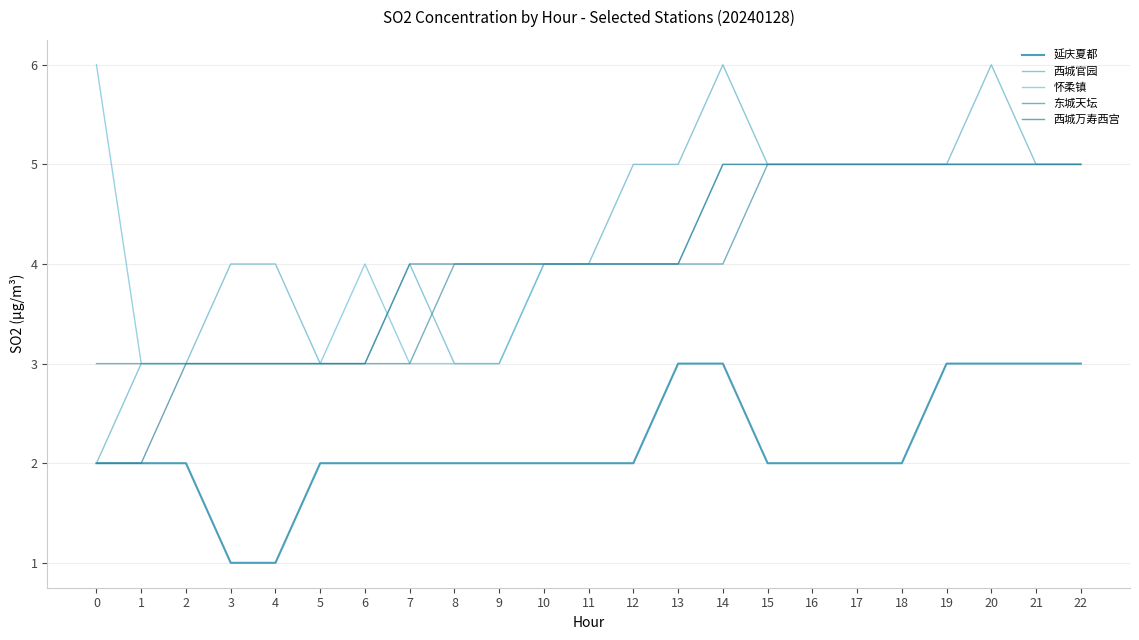

True or false: 怀柔镇 and 延庆夏都 cross at least once.

False